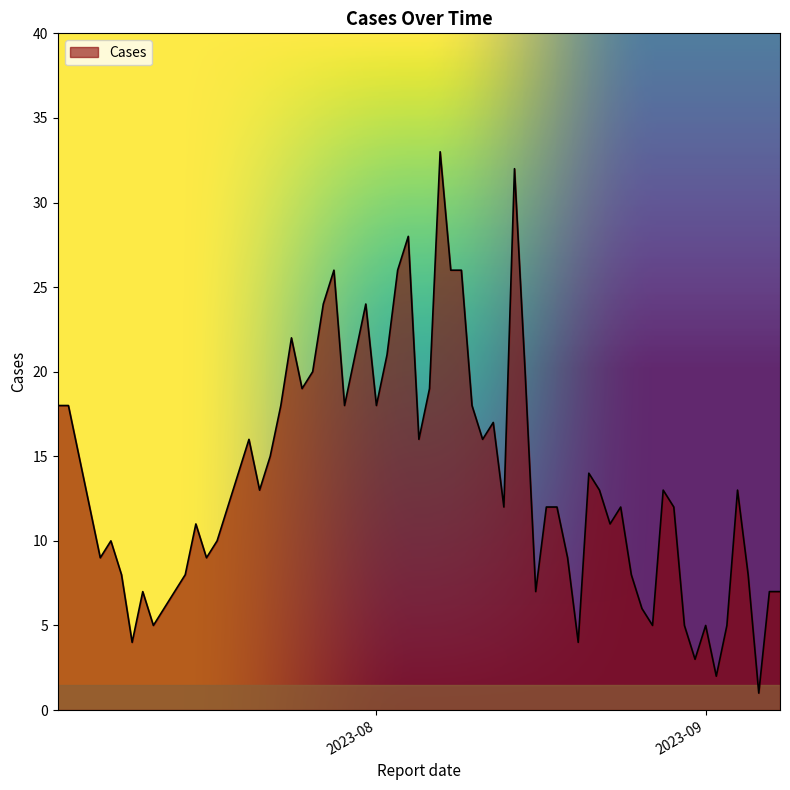

What is the maximum value shown in the chart?

33